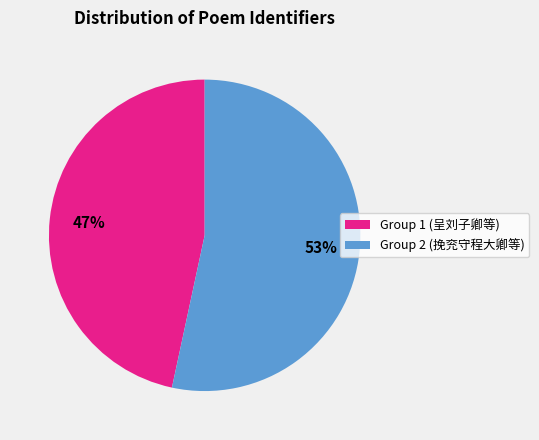

Is there a majority slice in this chart?

Yes